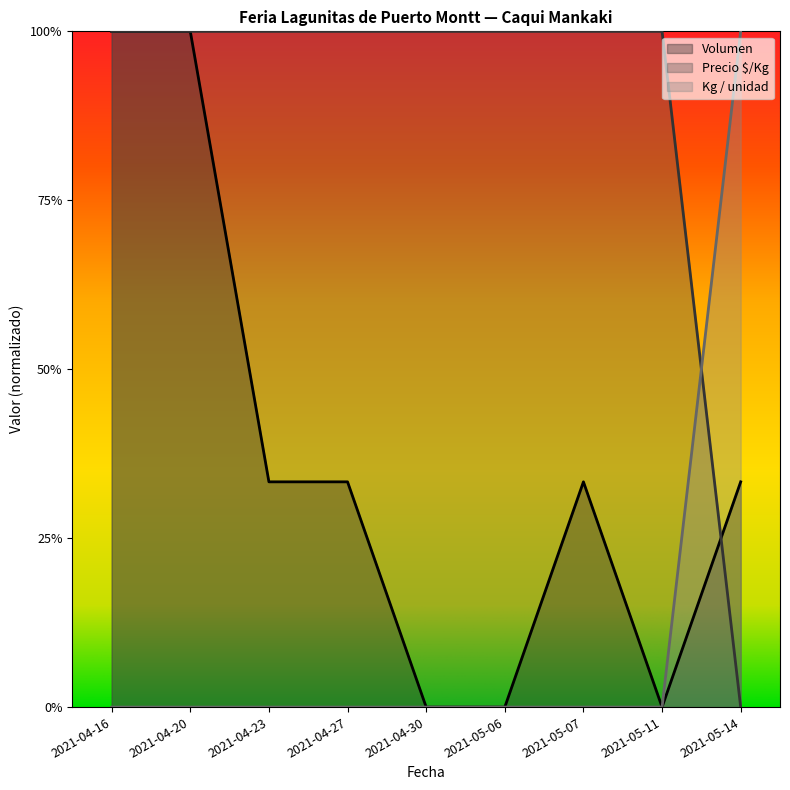

Between which two adjacent categories do Volumen and Kg / unidad first intersect?

2021-05-11 and 2021-05-14